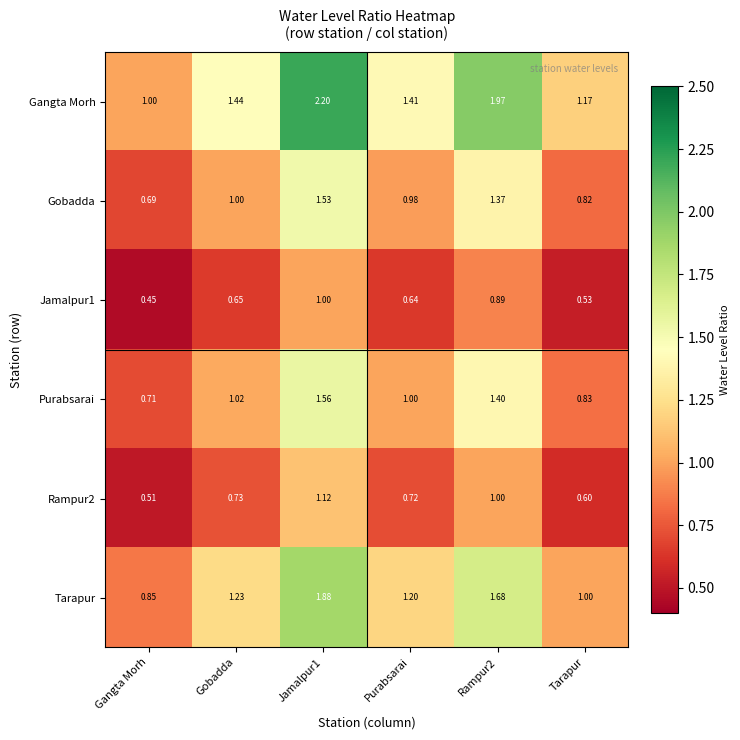

Where is Gobadda nearest to the value 1?

Gobadda